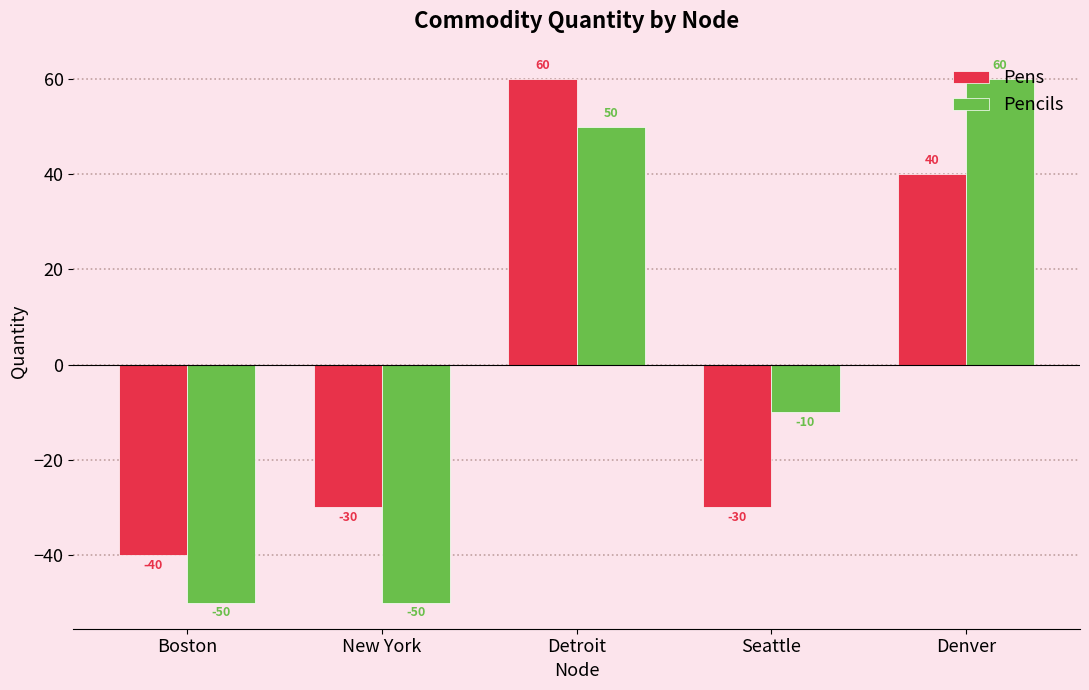

How many series are shown in this chart?

2